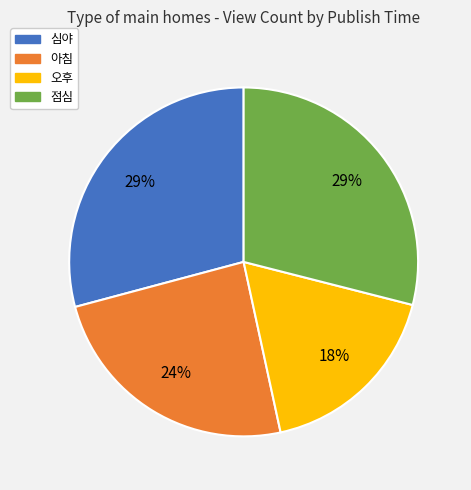

How many segments does this pie chart have?

4